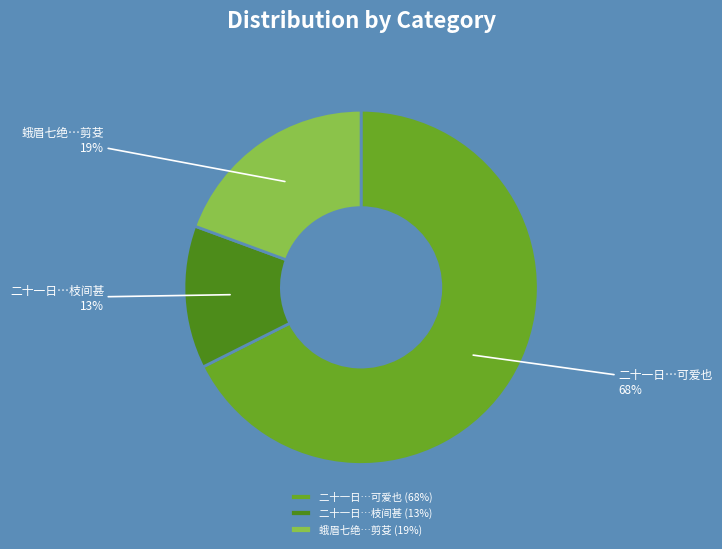

To the nearest percent, what percentage of the pie is 二十一日…枝间甚?

13%